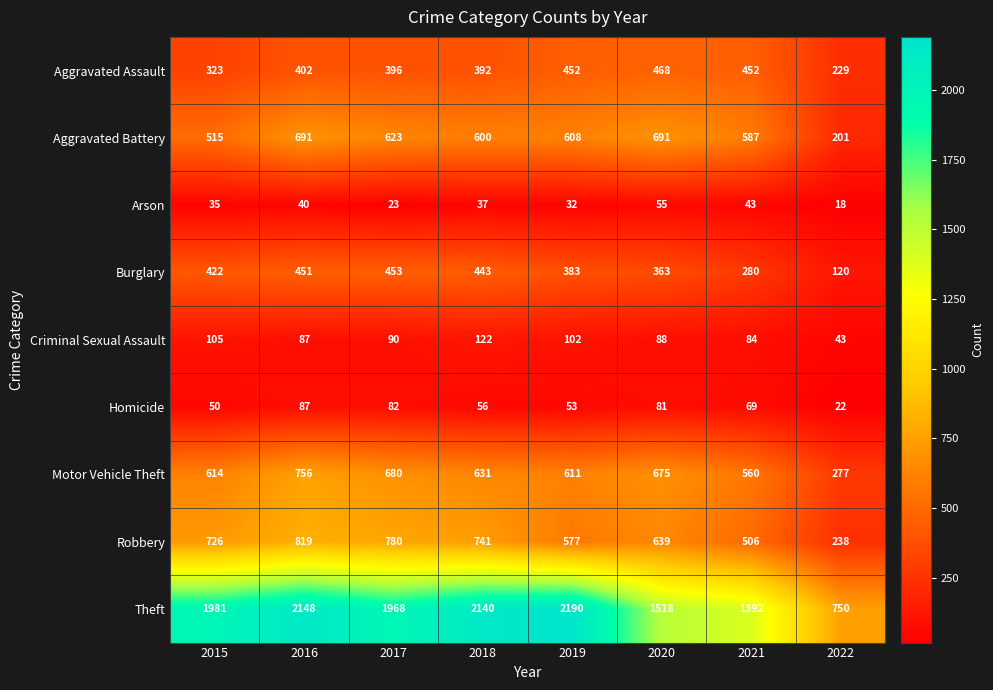

What is the difference between the highest and lowest values at 2019?

2158